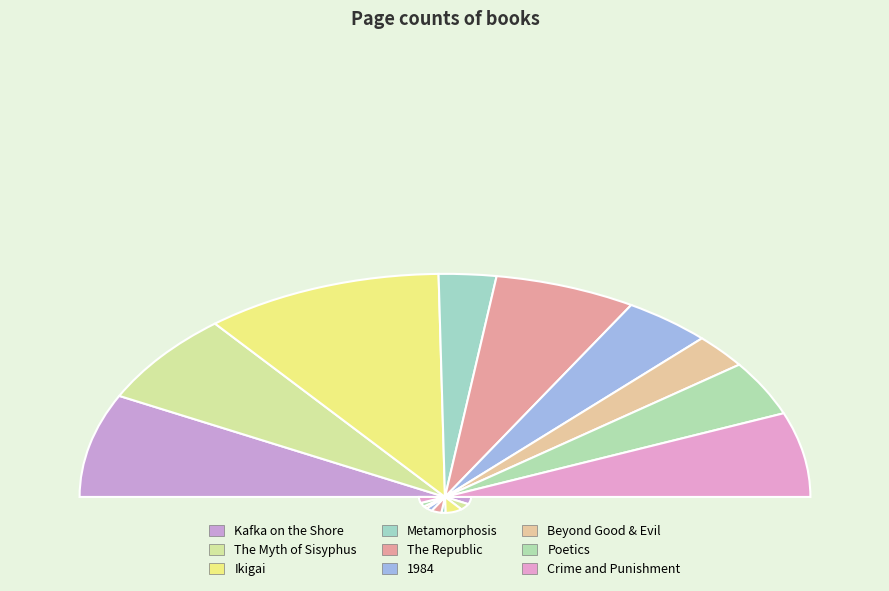

Is it true that The Republic is 13% of the pie?

True